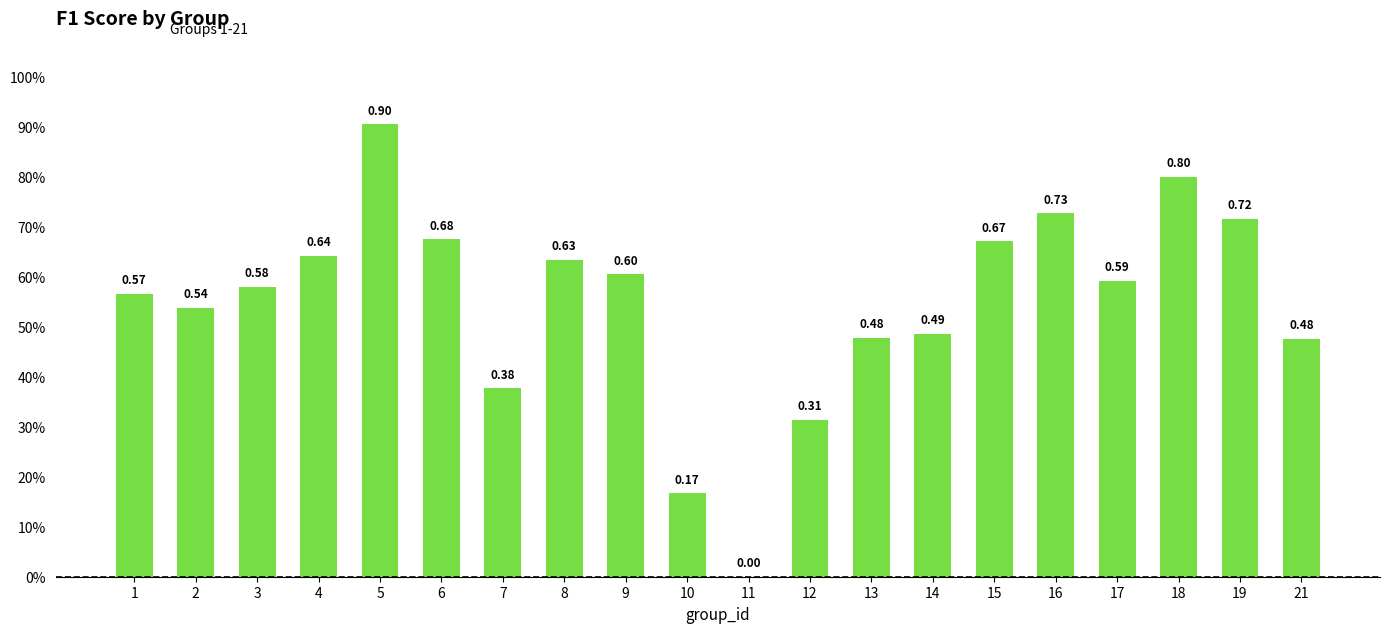

What is the difference between the values at 5 and 9?

0.3